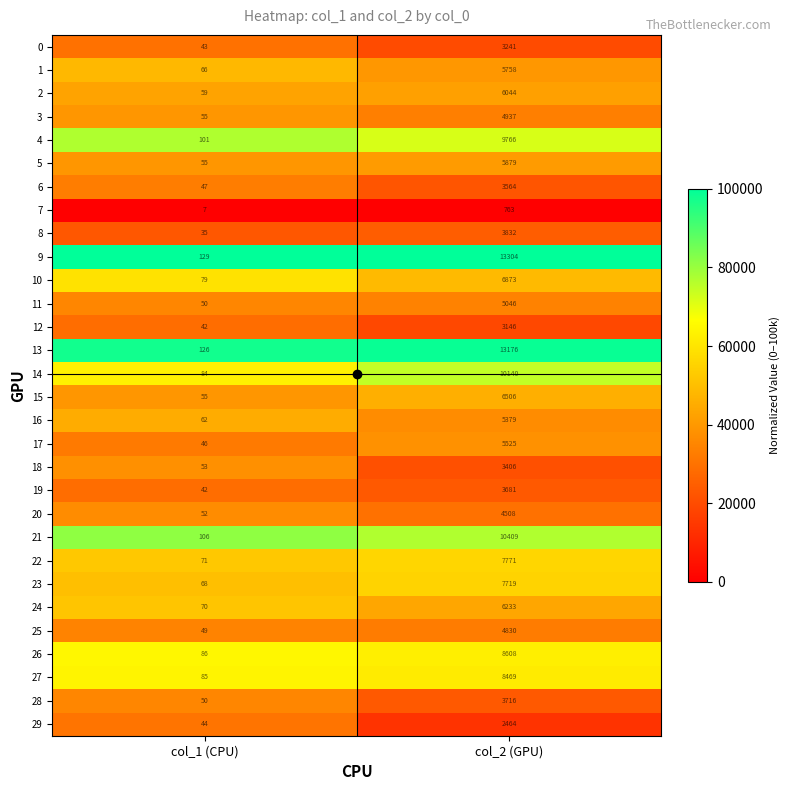

The value of 18 at col_2 (GPU) is 2186. True or false?

False